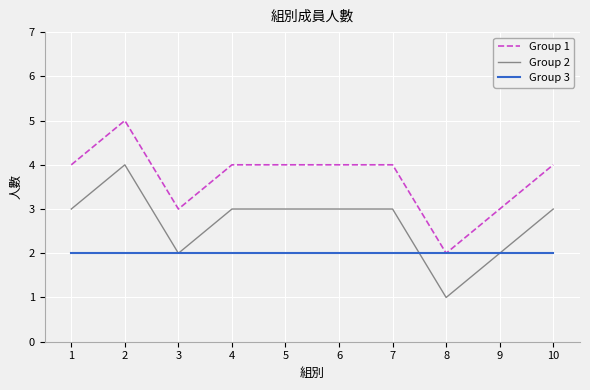

How many Group 2 values are between 2 and 3?

8